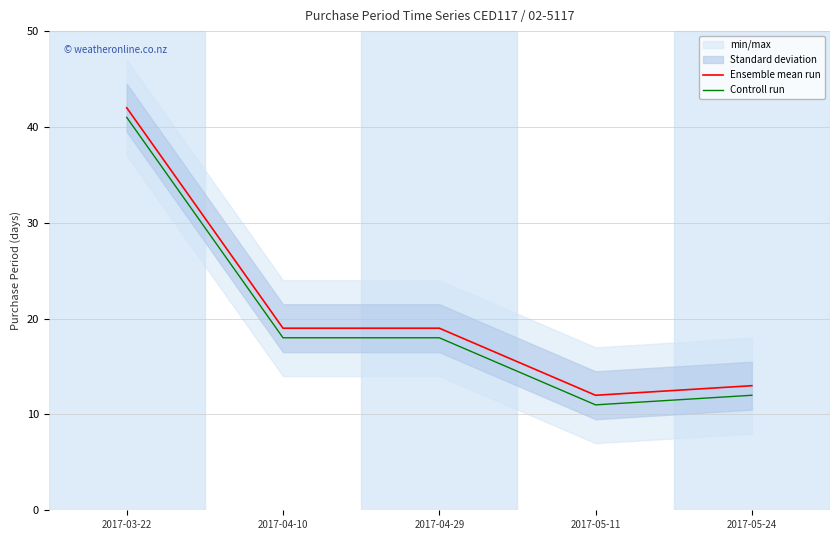

Is it true that Controll run equals 29 at 2017-03-22?

False